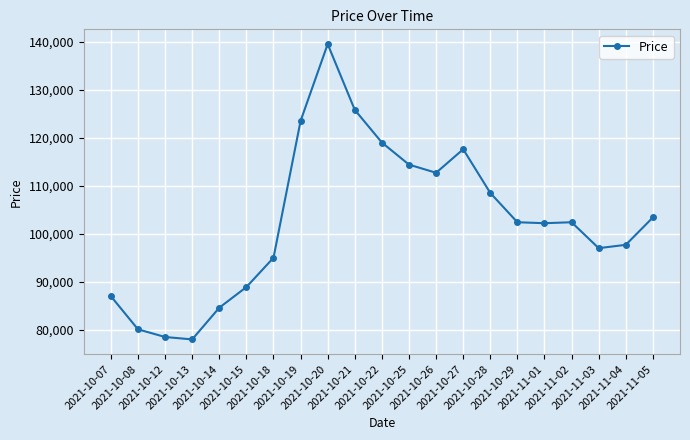

What is the change in value from 2021-10-07 to 2021-10-18?

+8000